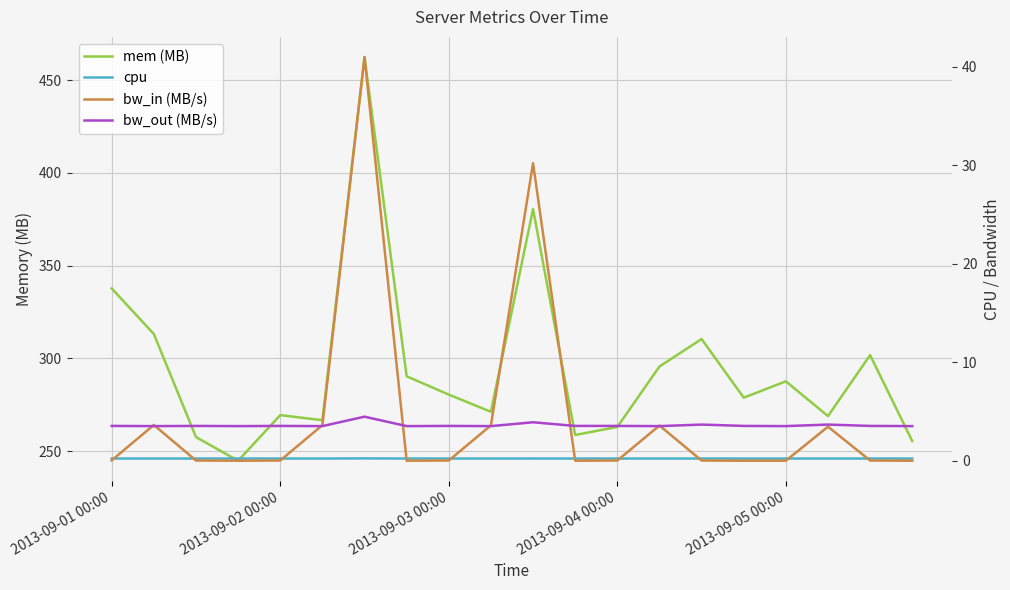

What is the average value of the bw_out (MB/s) series?

3.6